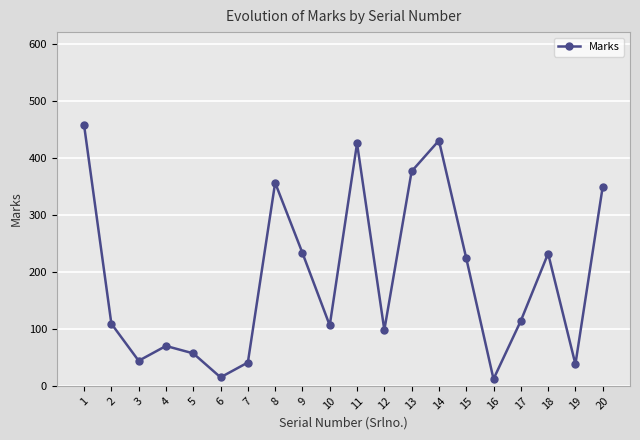

True or false: the data has more than 1 interior local peaks.

True